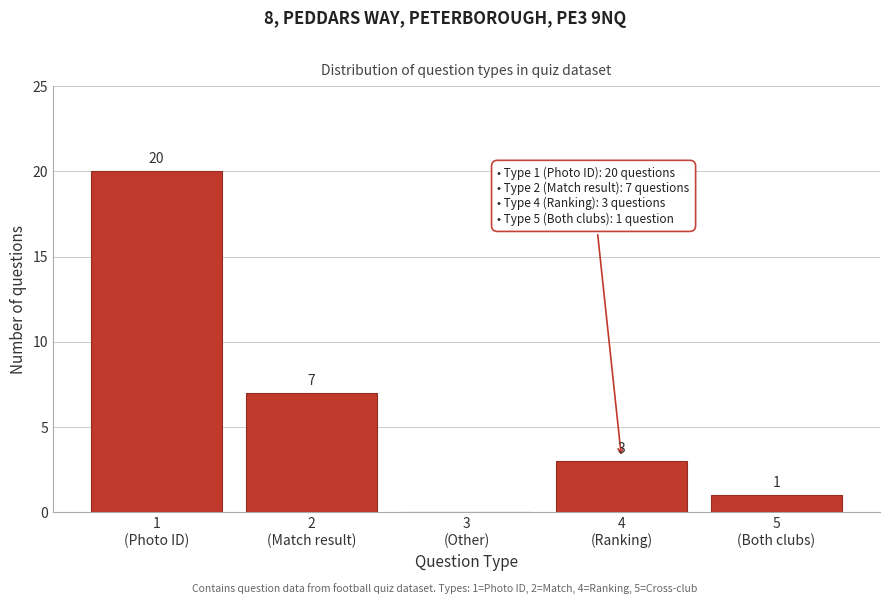

What is the greatest value displayed?

20